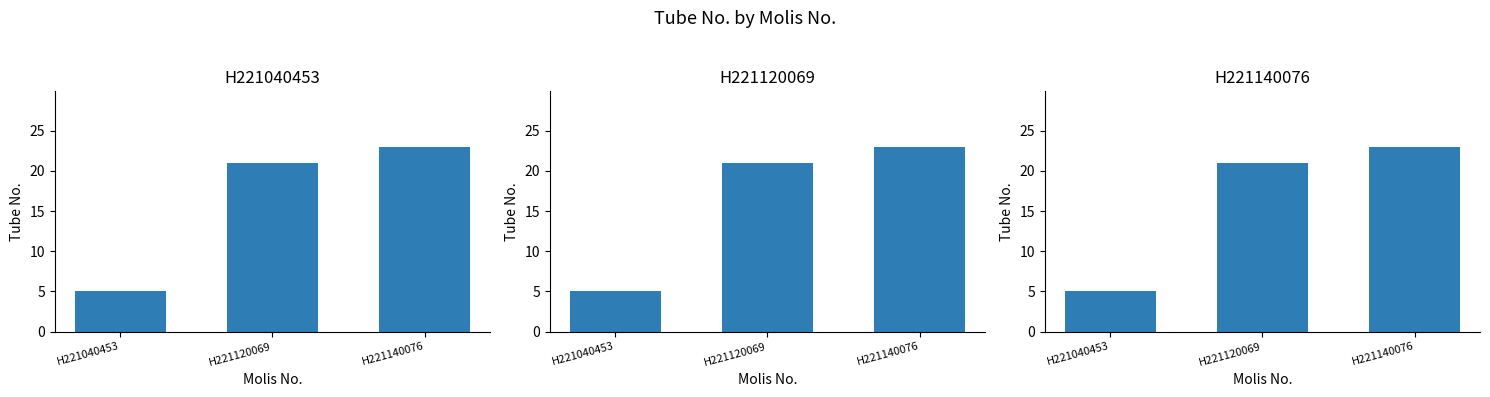

What is the average value?

16